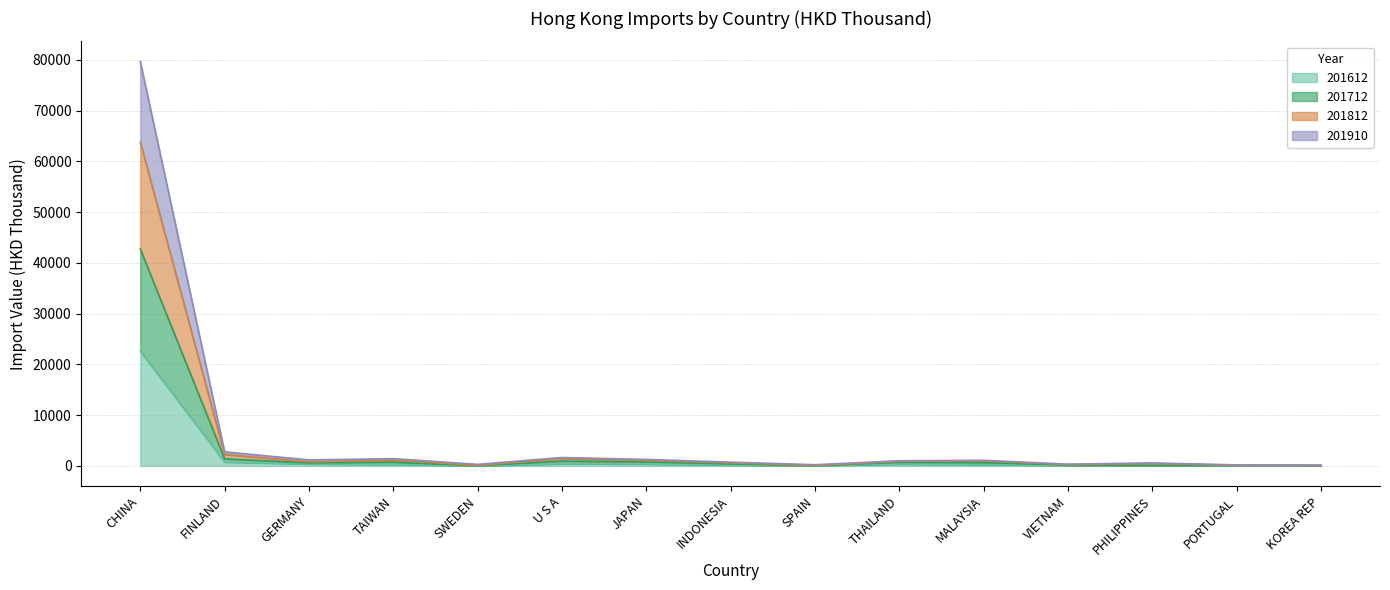

What is the minimum value shown in the chart?

11.1